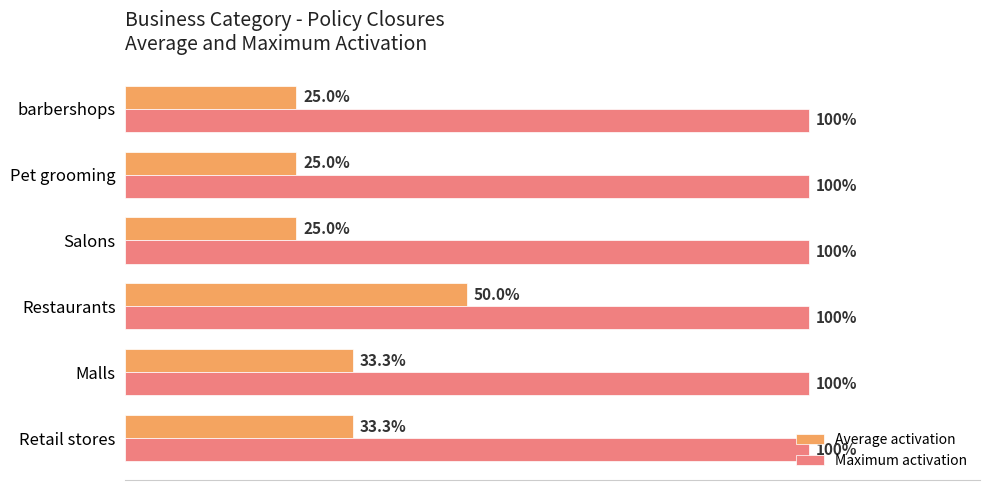

What is the lowest value of the Average activation series?

0.2